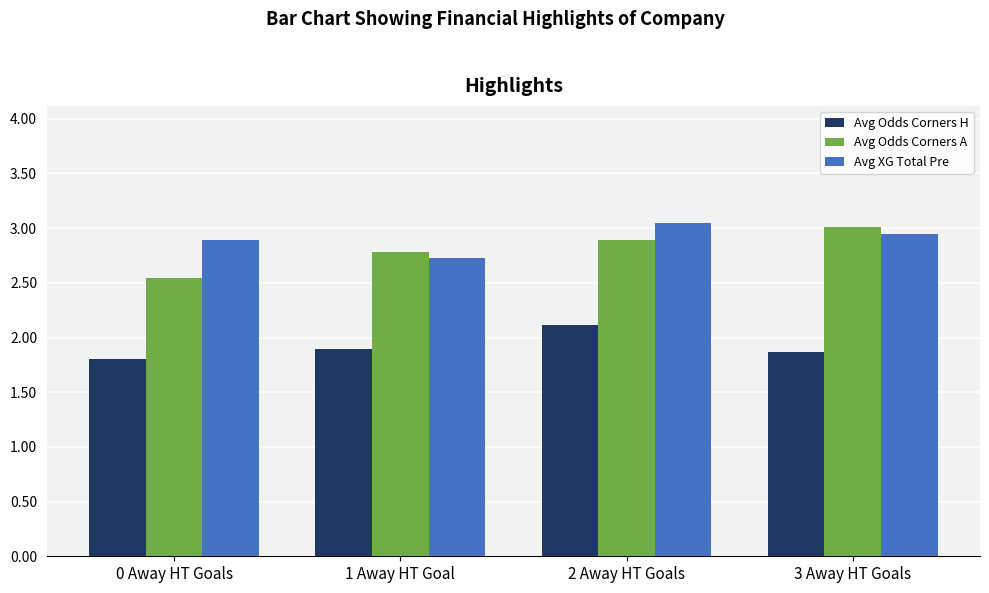

What is the label of the 2nd bar from the right?

2 Away HT Goals